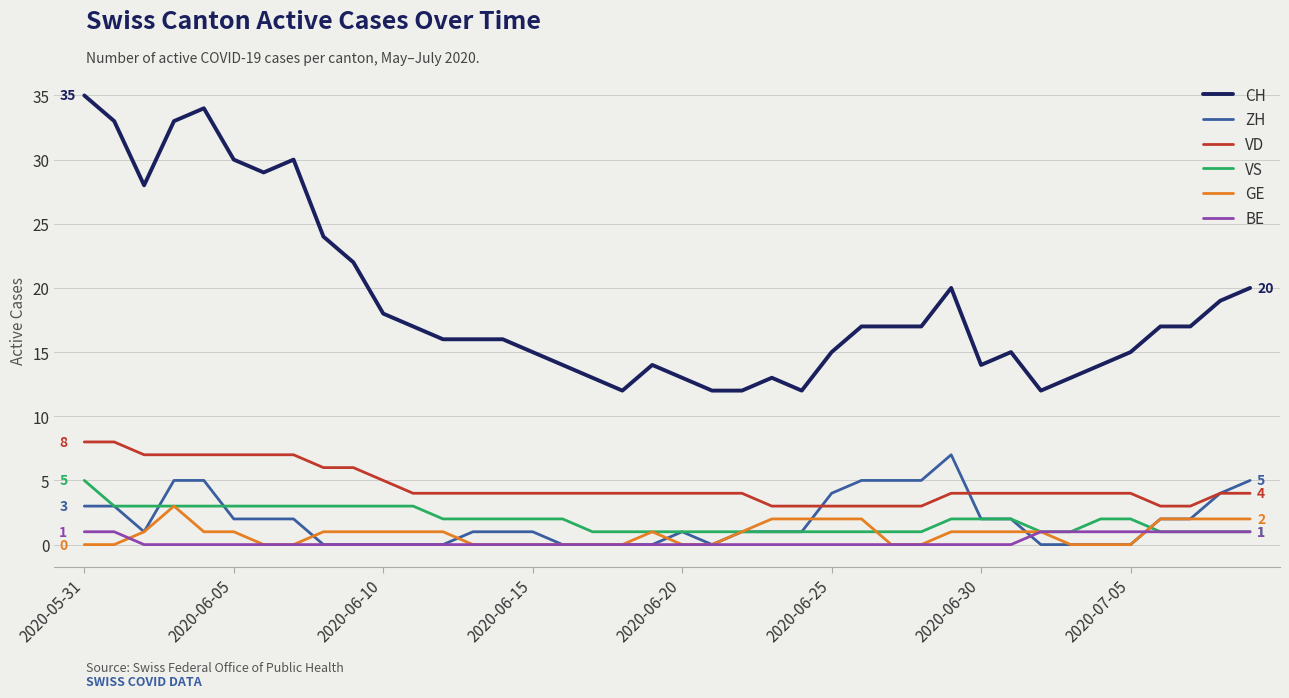

Does the chart have visible grid lines?

Yes